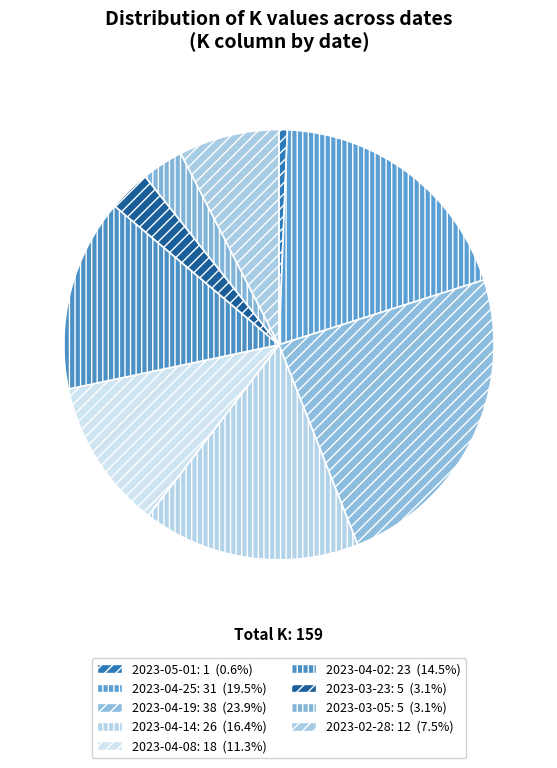

Count the number of slices in the pie.

9